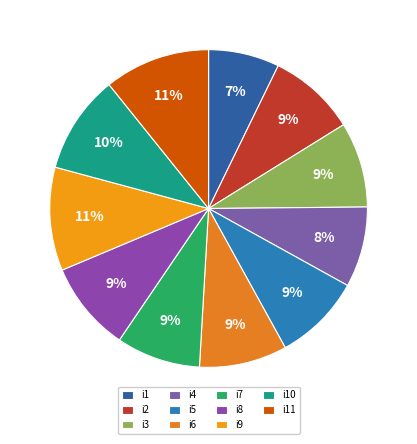

Does any single category account for the majority?

No